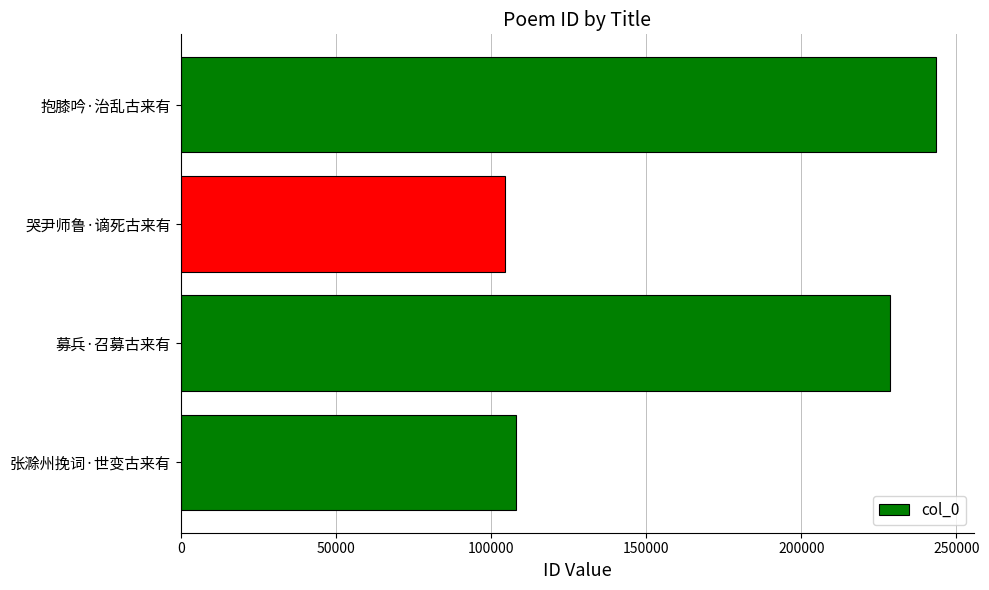

Which category has the lowest value across all series?

哭尹师鲁·谪死古来有